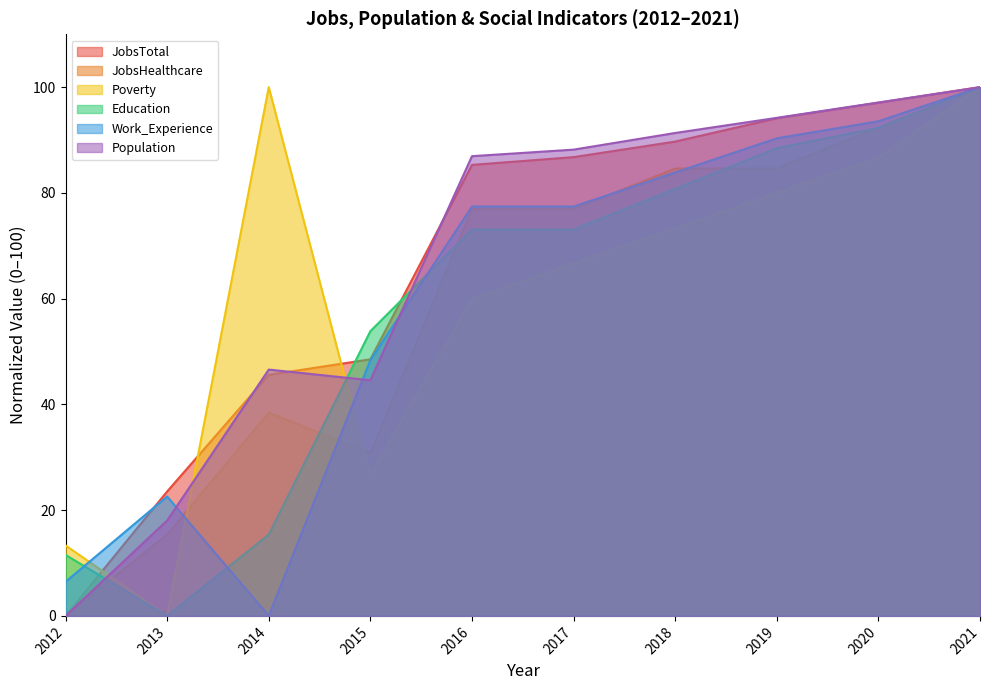

Reading left to right, transcribe all the data shown in this chart.

JobsTotal: 0.0	23.5	45.6	48.5	85.3	86.8	89.7	94.1	97.1	100.0
JobsHealthcare: 0.0	15.4	38.5	30.8	76.9	76.9	84.6	84.6	92.3	100.0
Poverty: 13.3	0.0	100.0	26.7	60.0	66.7	73.3	80.0	86.7	100.0
Education: 11.5	0.0	15.4	53.8	73.1	73.1	80.8	88.5	92.3	100.0
Work_Experience: 6.5	22.6	0.0	48.4	77.4	77.4	83.9	90.3	93.5	100.0
Population: 0.0	18.0	46.6	44.6	86.9	88.2	91.3	94.2	97.1	100.0